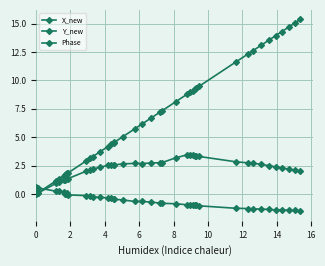

How many values in Phase are above zero?

6